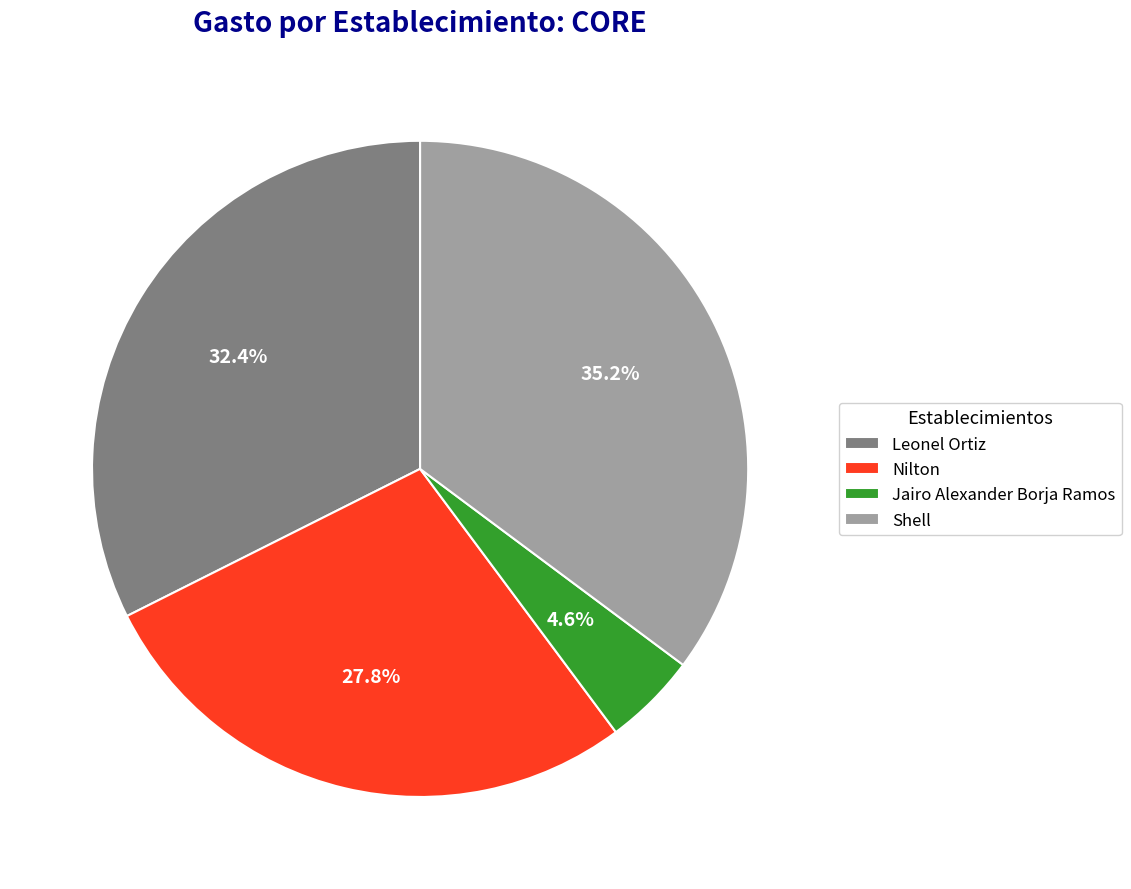

Is it true that Shell is 50% of the pie?

False